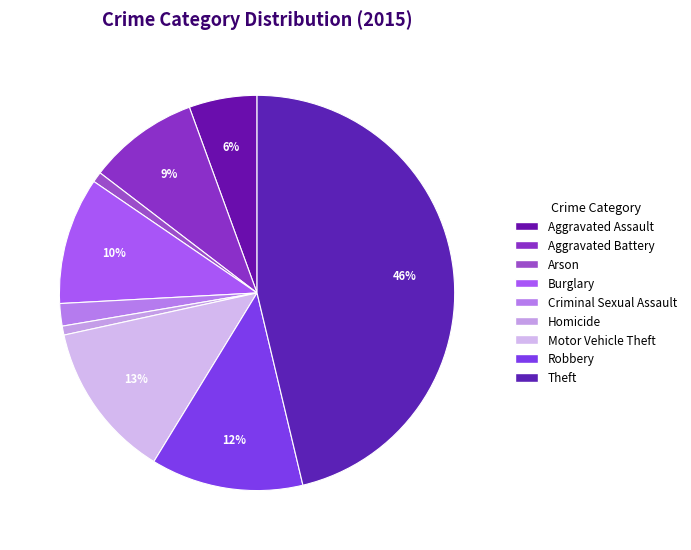

How many segments does this pie chart have?

9